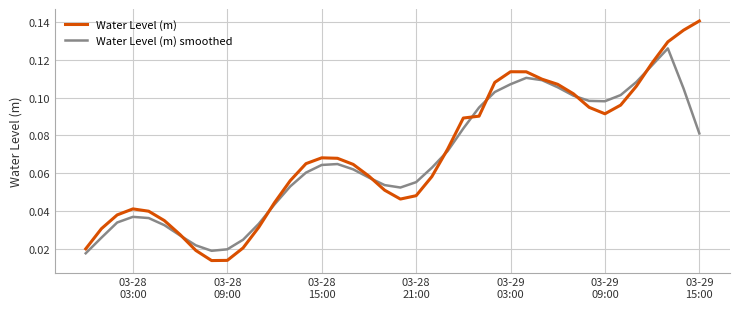

Which series has the widest spread of values?

Water Level (m)